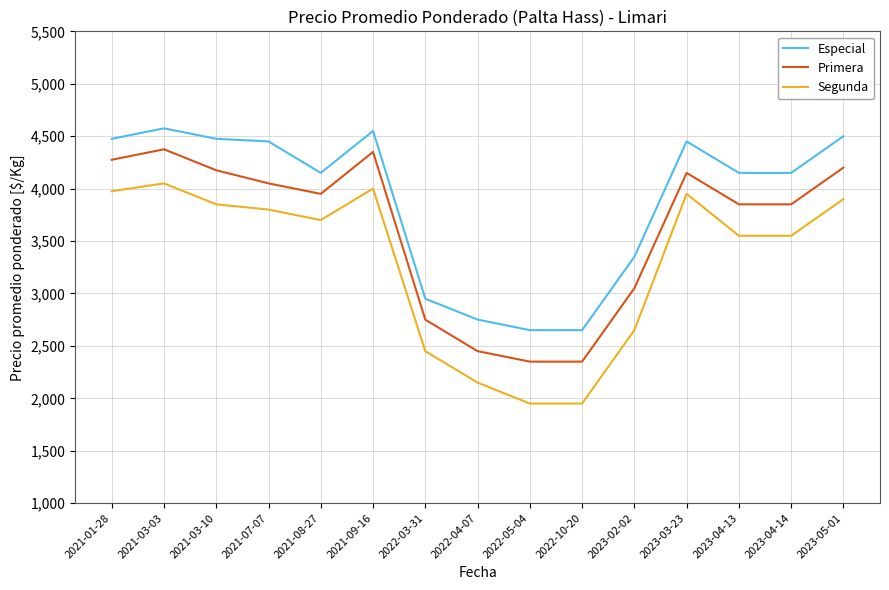

List the series in order of their peak value, highest first.

Especial, Primera, Segunda